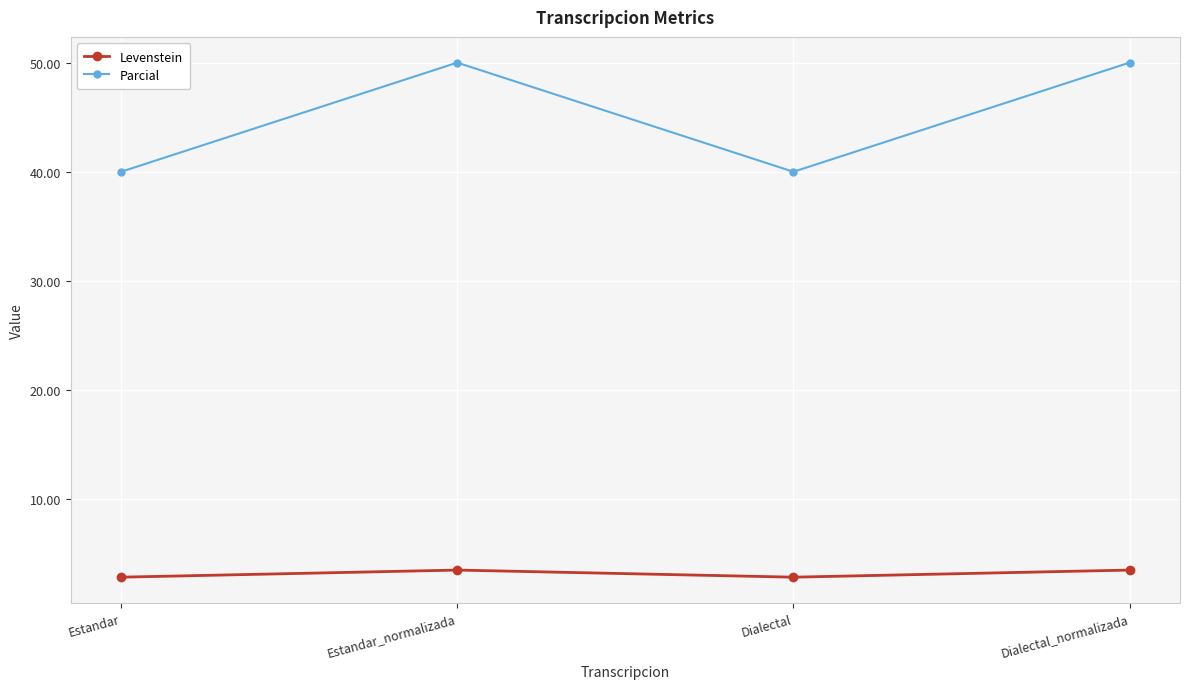

Count the number of categories in the chart.

4